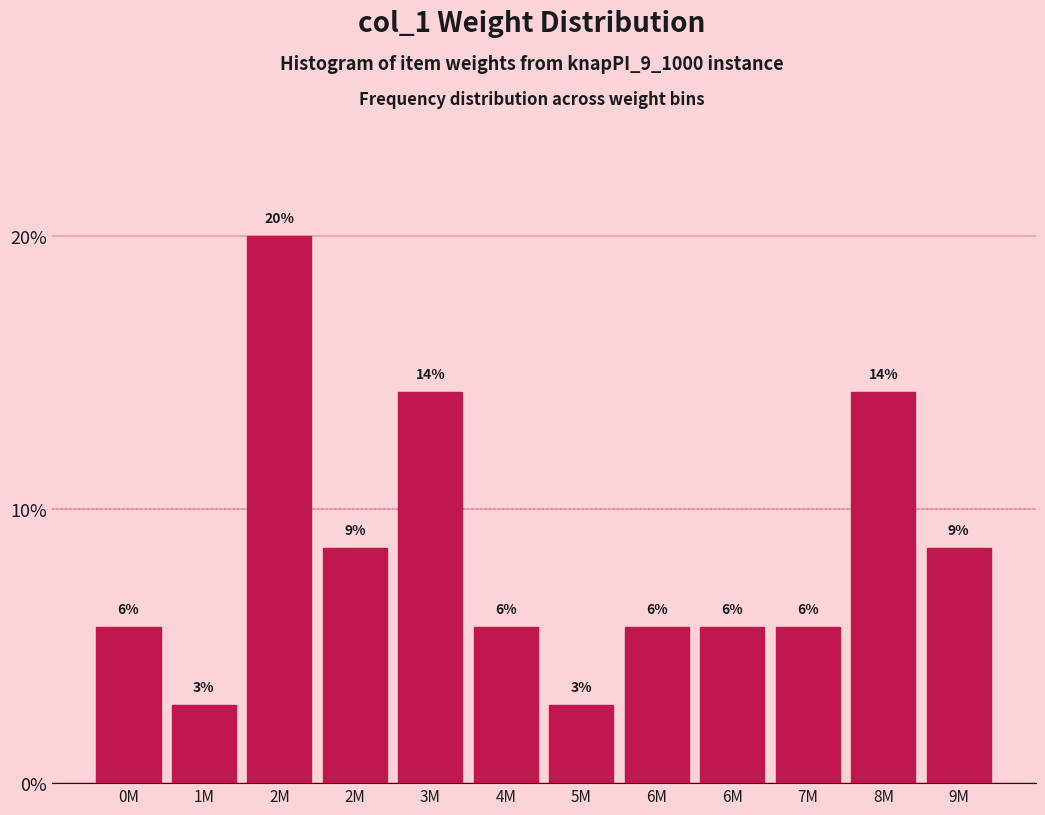

How many bars are there in total?

12